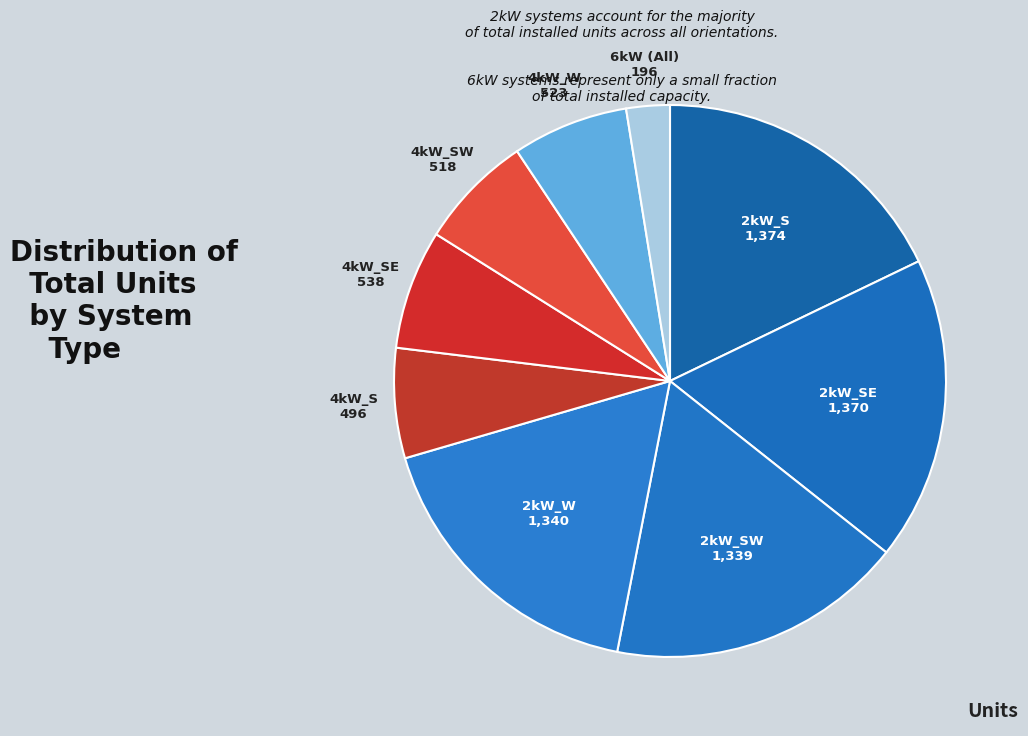

Is the sum of 4kW_SE and 2kW_SE greater than half?

No